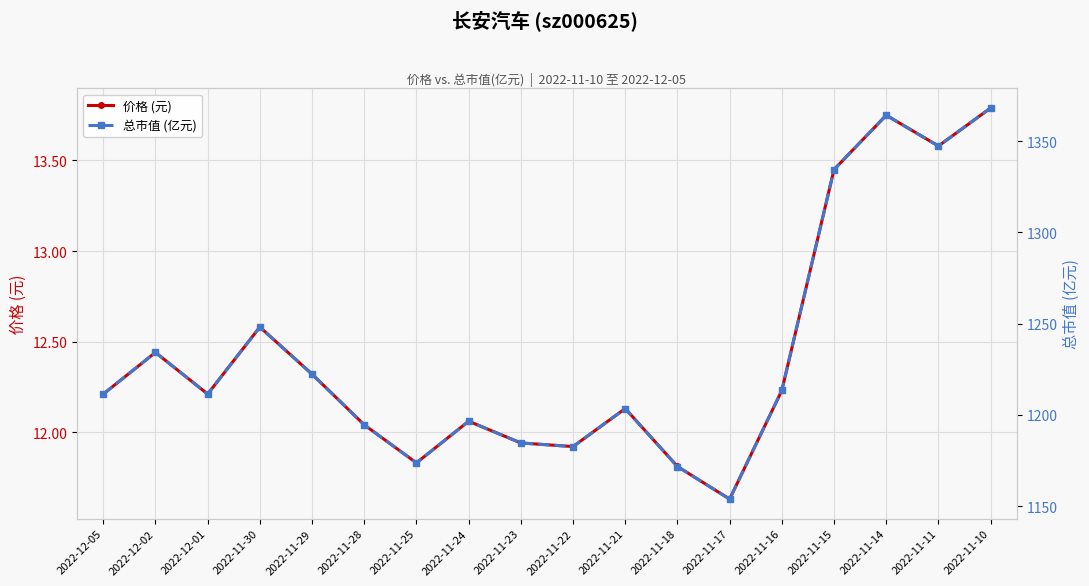

The 价格 (元) series shows 7.2 at 2022-11-17. True or false?

False